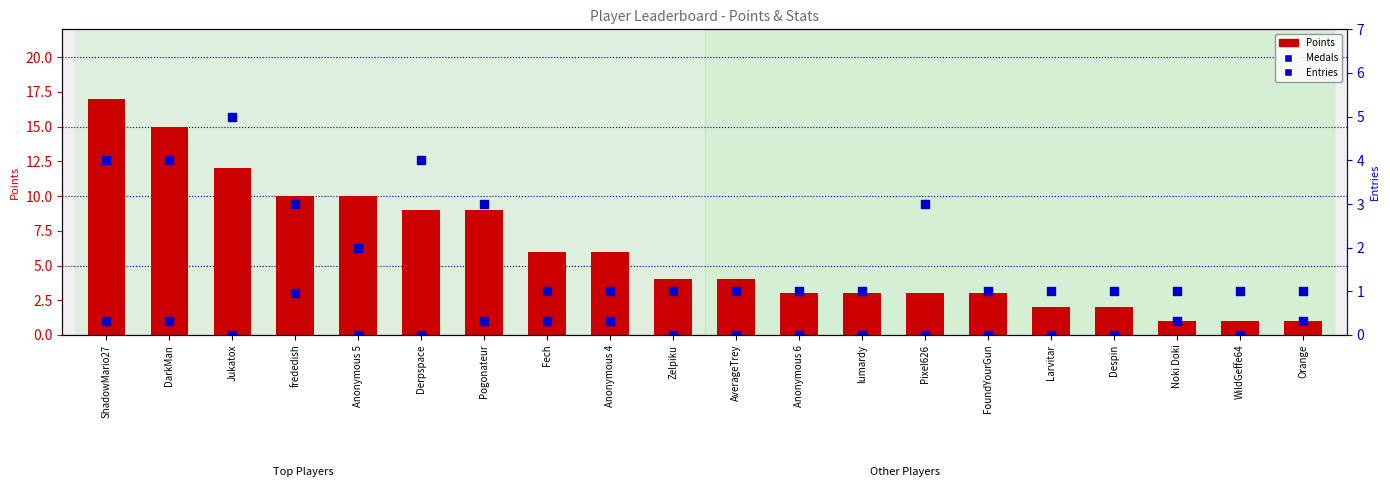

At which category is the sum across all series the highest?

ShadowMario27